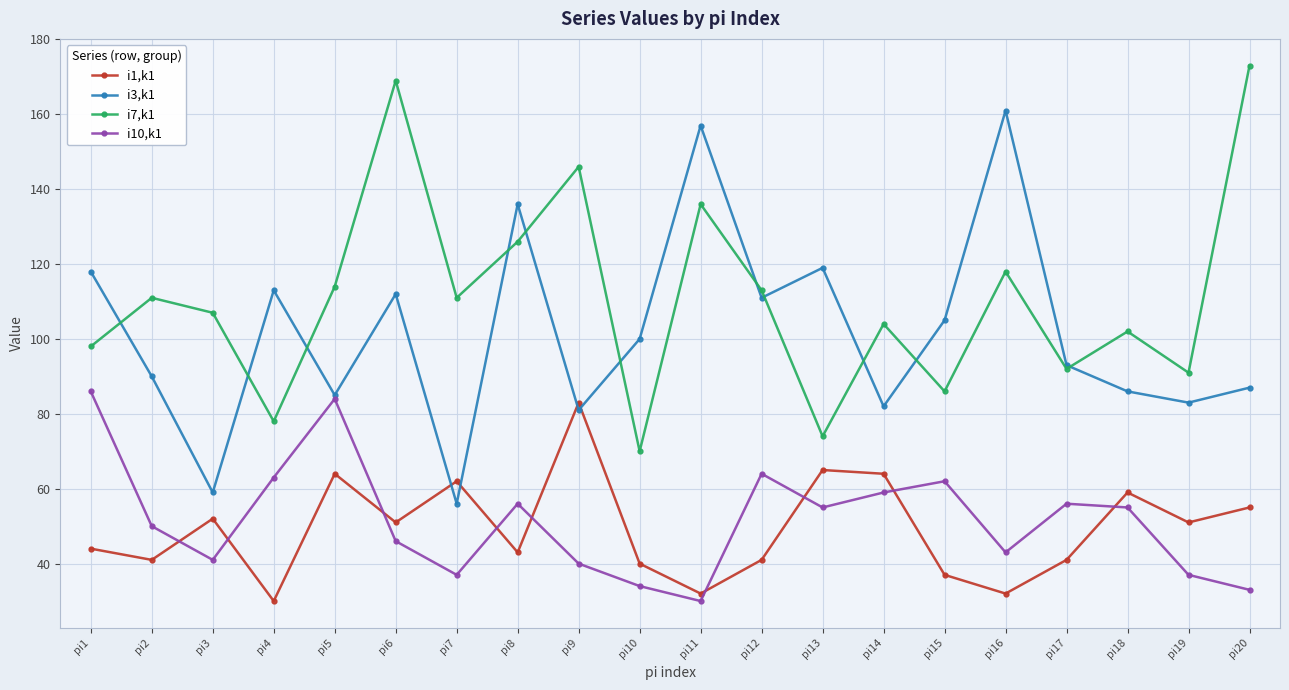

After their last crossing, which series has the higher values: i3,k1 or i1,k1?

i3,k1